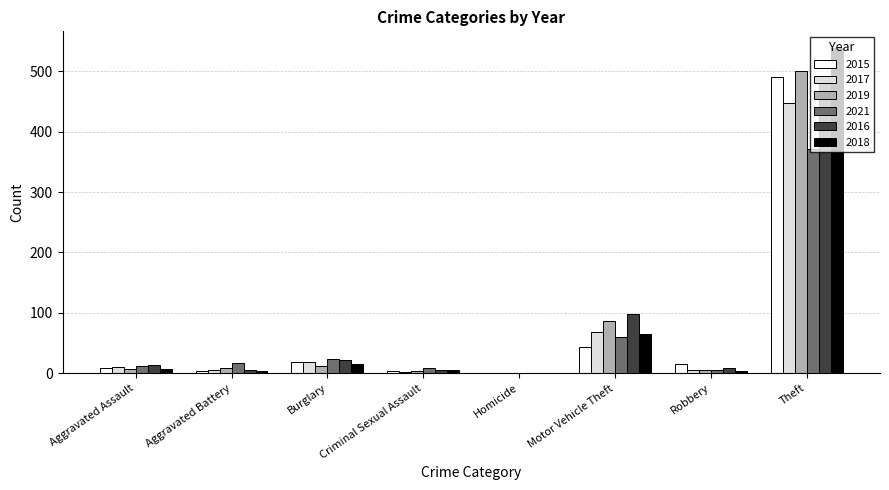

What are all the series names shown in the legend?

2015, 2017, 2019, 2021, 2016, 2018